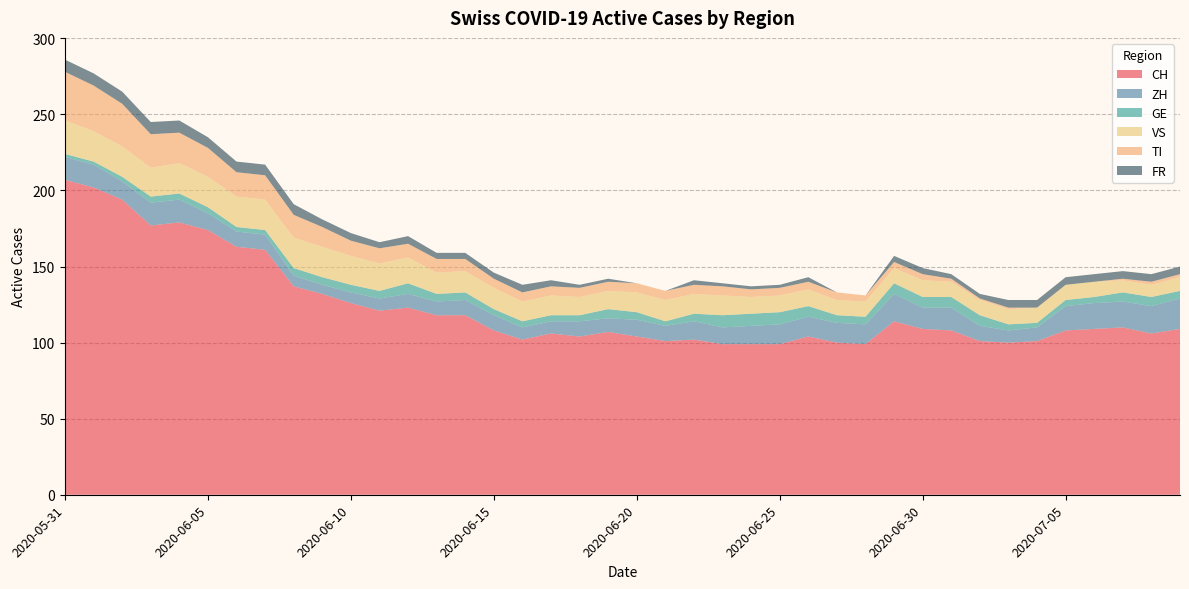

Reading left to right, transcribe all the data shown in this chart.

CH: 207	202	194	177	179	174	163	161	137	132	126	121	123	118	118	108	102	106	104	107	104	101	102	99	99	99	104	100	99	114	109	108	101	100	101	108	109	110	106	109
ZH: 15	15	12	15	15	11	10	10	7	6	7	8	9	9	10	10	8	8	10	9	11	10	12	11	12	13	13	13	13	18	14	15	10	8	9	16	17	17	18	20
GE: 2	2	3	4	4	4	3	3	5	5	5	5	7	5	5	4	4	4	4	6	5	3	5	8	8	8	7	5	5	7	7	7	7	4	3	4	4	6	6	5
VS: 22	20	20	19	20	20	20	20	20	20	19	18	17	14	14	14	13	13	12	12	13	14	13	13	11	11	11	10	10	10	11	10	10	10	10	10	10	8	8	9
TI: 32	30	28	22	20	19	16	16	15	13	10	10	9	9	8	6	6	6	6	6	6	6	6	6	5	5	5	5	4	4	4	2	1	1	0	0	0	1	2	2
FR: 8	8	8	8	8	7	7	7	7	5	5	4	5	4	4	4	5	4	2	2	0	0	3	2	2	2	3	0	0	4	4	3	3	5	5	5	5	5	5	5